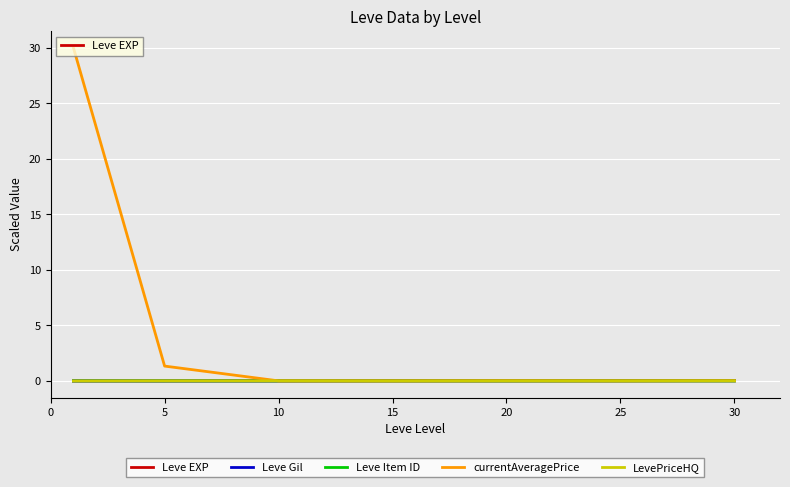

What is the sum of all currentAveragePrice values?

31.4